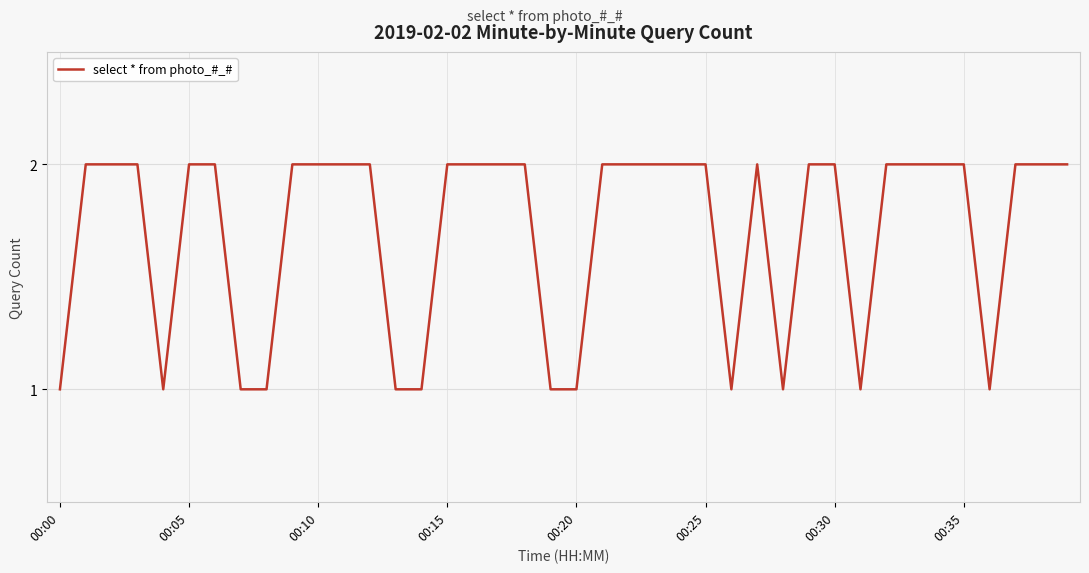

What is the maximum value shown in the chart?

2